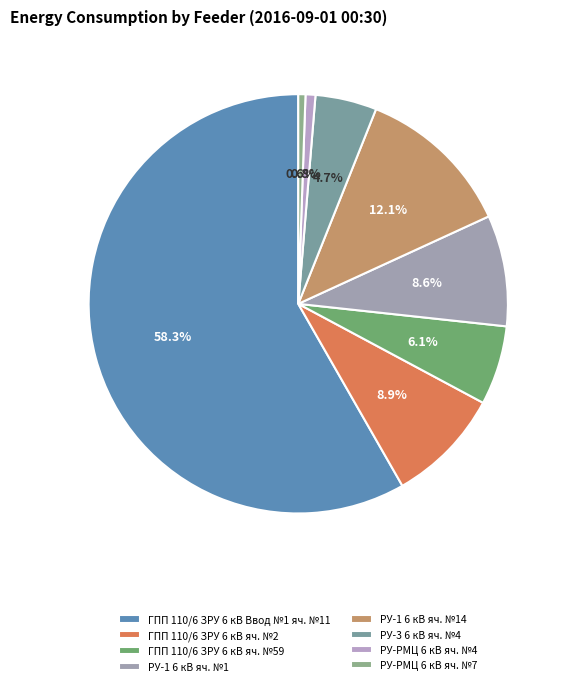

To the nearest percent, what percentage of the pie is ГПП 110/6 ЗРУ 6 кВ яч. №59?

6%